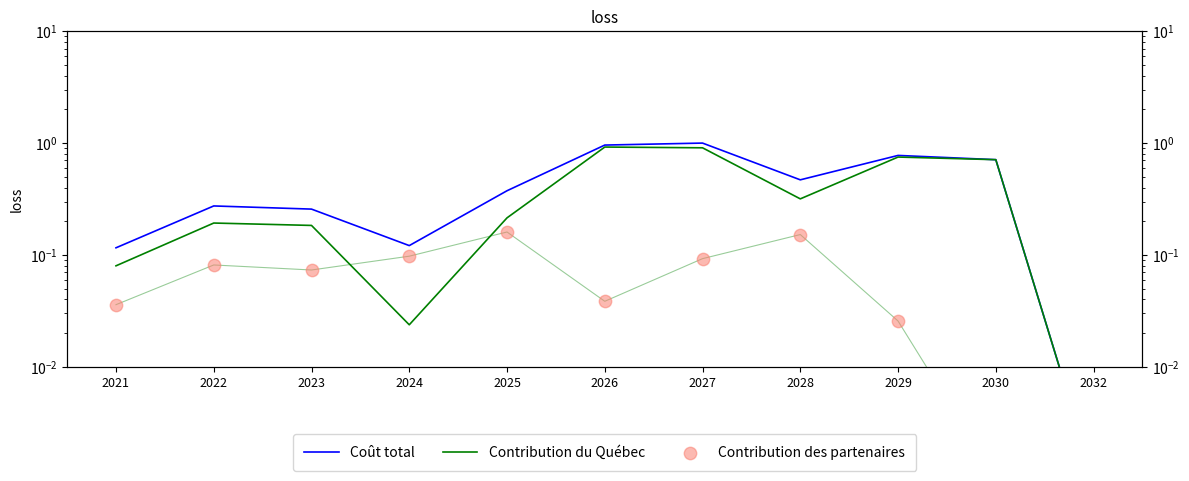

Which series has the largest Y range (max minus min)?

Coût total